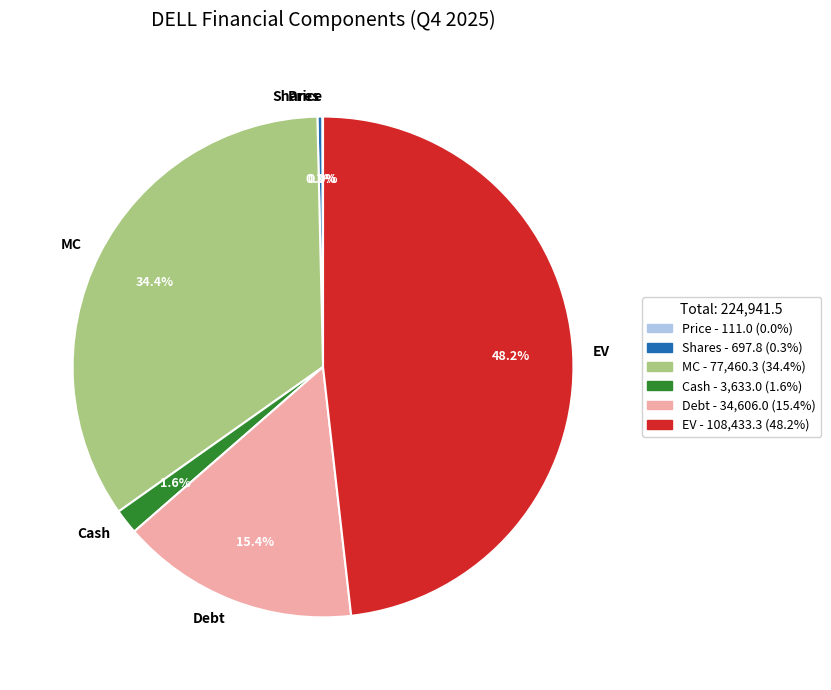

Does any single category account for the majority?

No